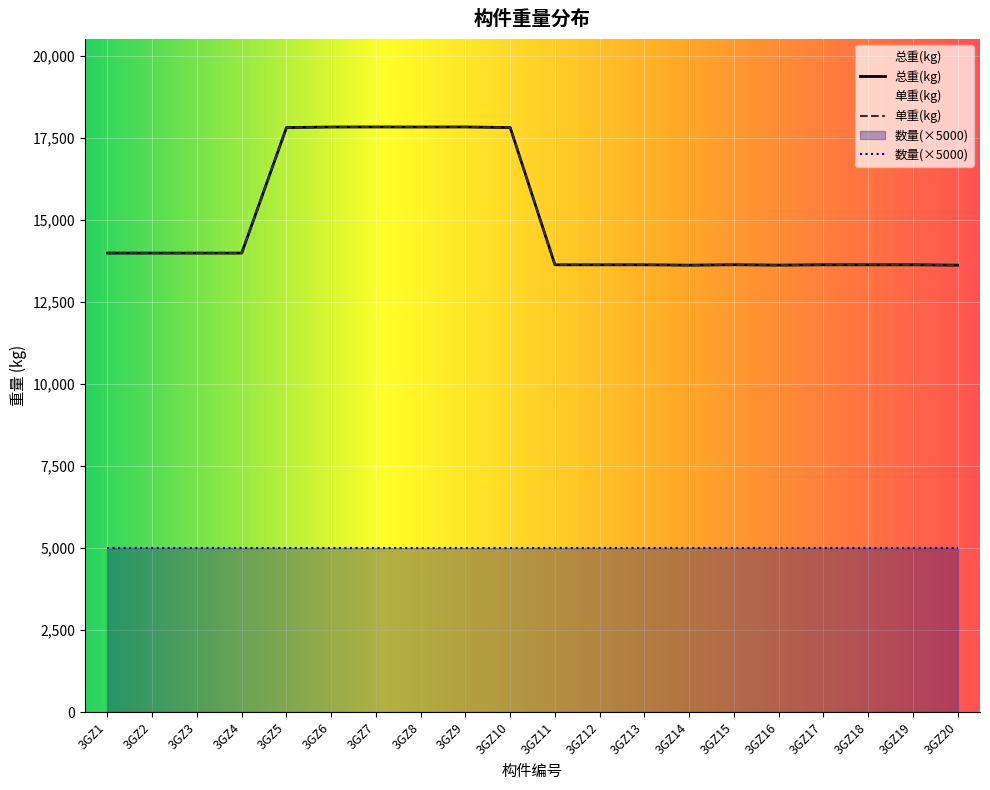

Between 3GZ5 and 3GZ4, which is larger?

3GZ5